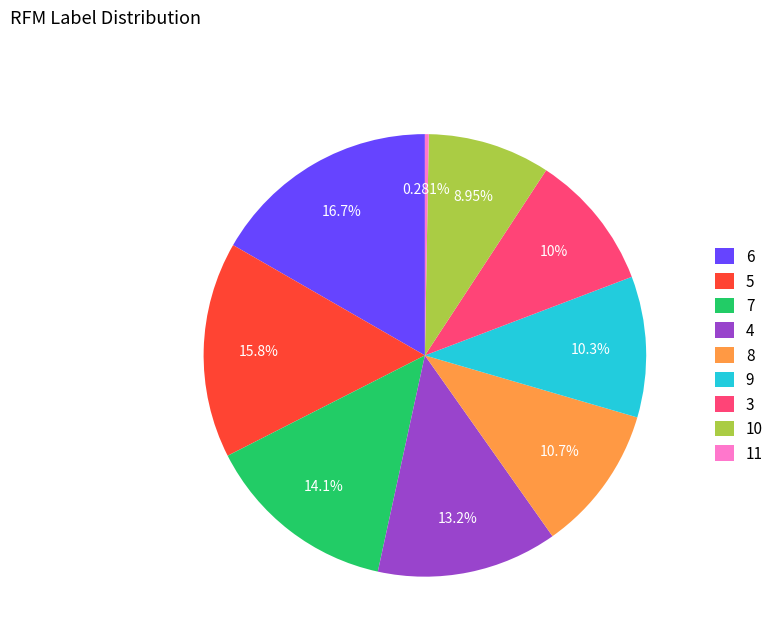

Combined, do 4 and 9 account for over 50%?

No